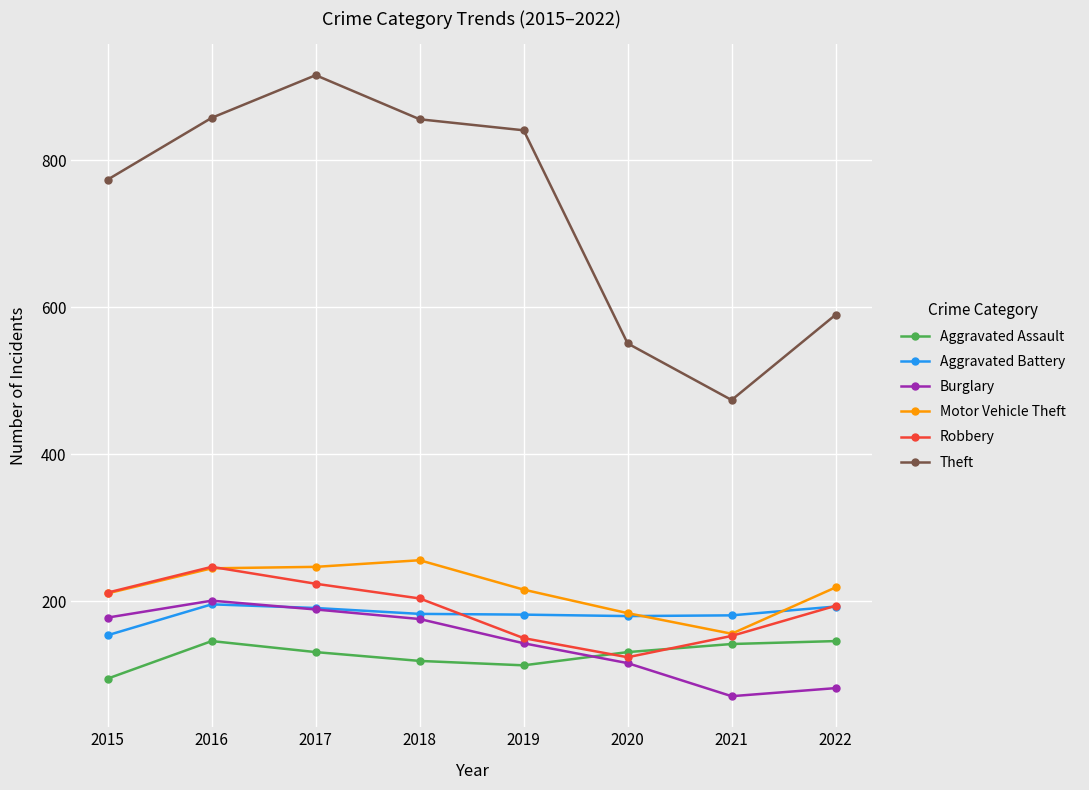

In Motor Vehicle Theft, how many points are higher than both neighbors (excluding endpoints)?

1